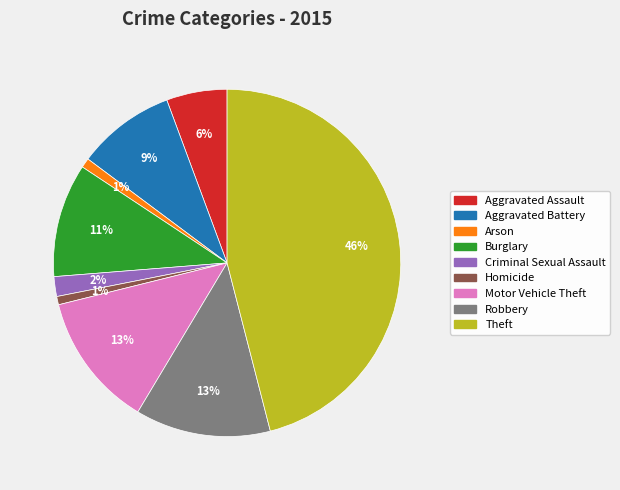

The Theft slice represents 46% of the pie. True or false?

True